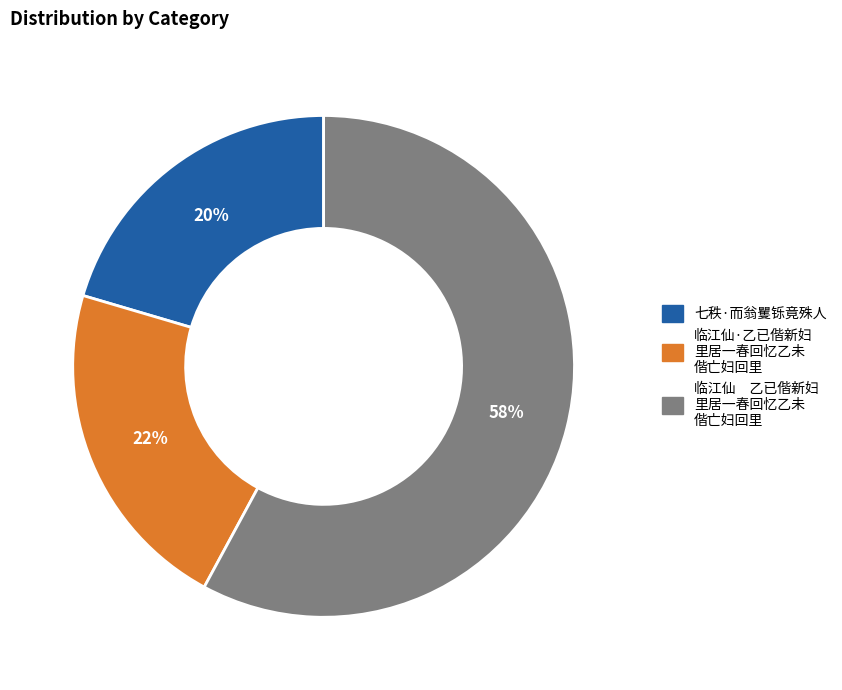

To the nearest percent, what is the average slice percentage?

33%